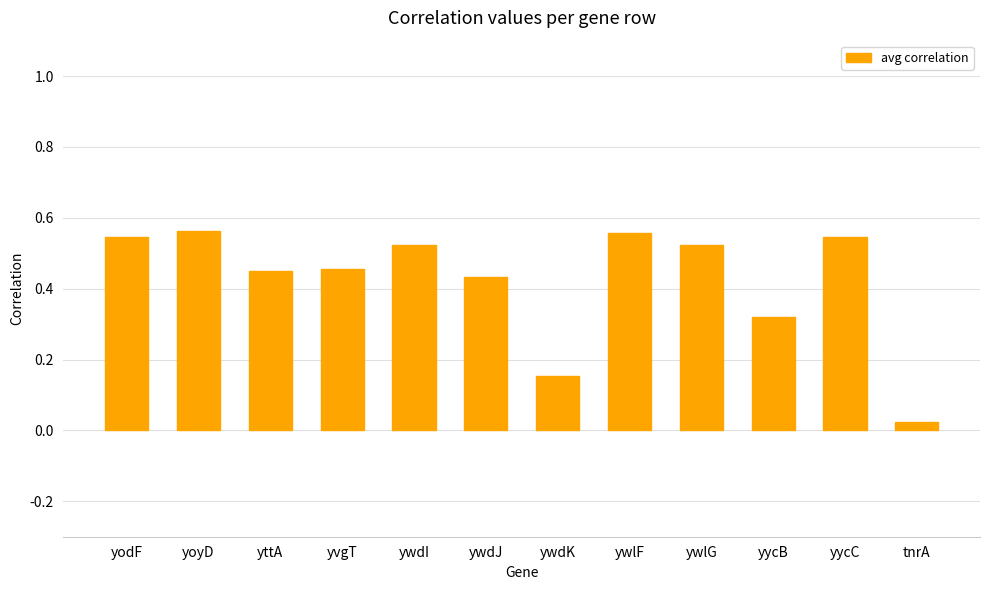

What is the sum of all values?

5.1